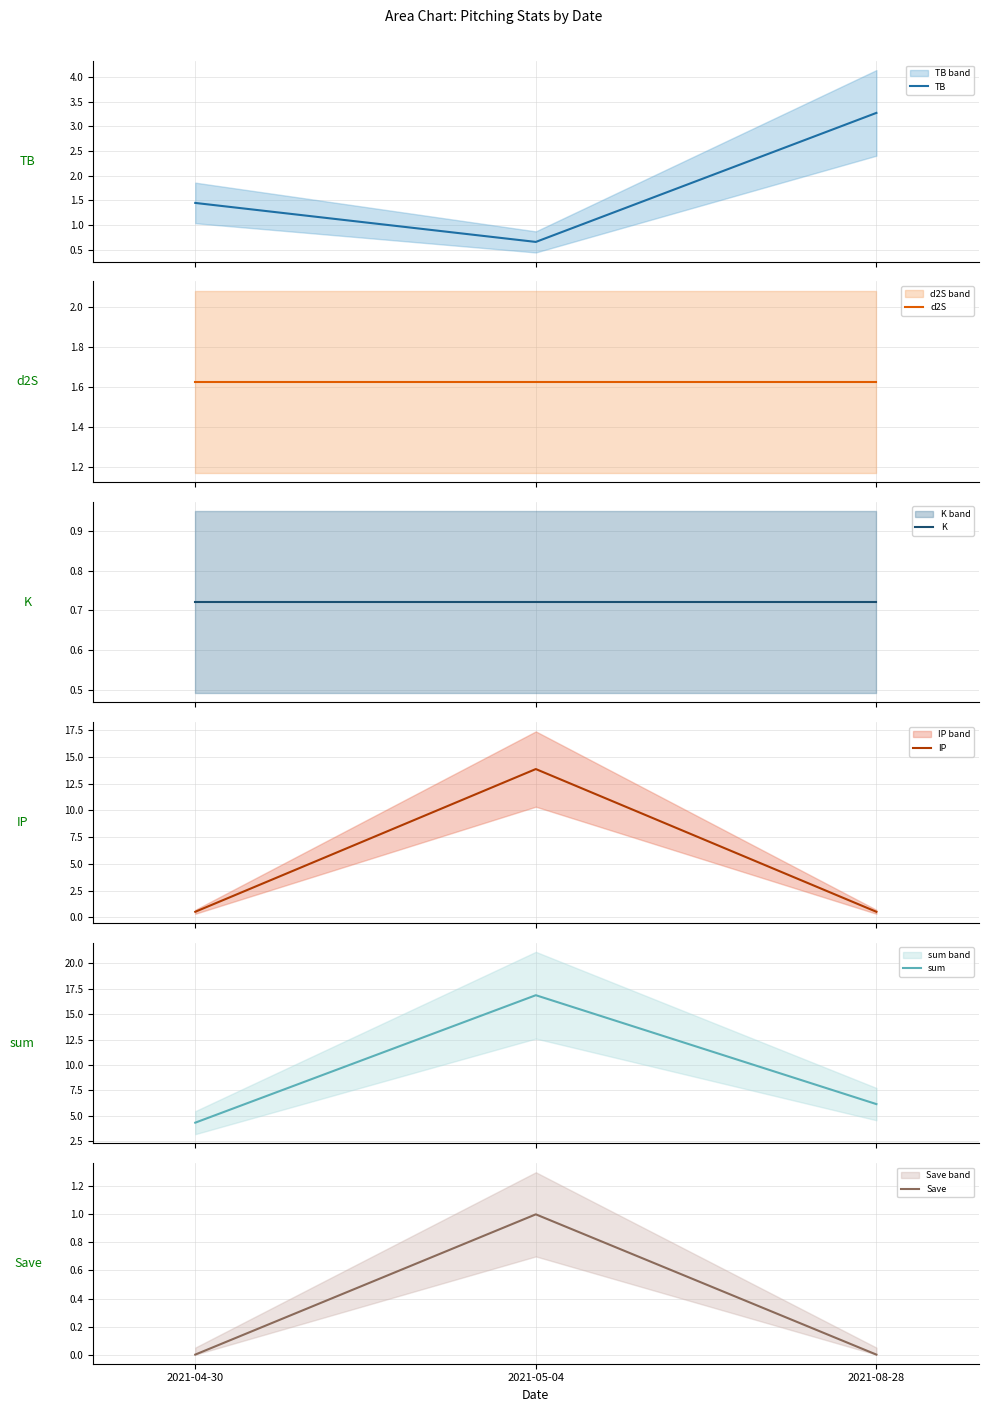

Reading left to right, list all the values displayed in this chart.

TB: 1.4	0.7	3.3
d2S: 1.6	1.6	1.6
K: 0.7	0.7	0.7
IP: 0.5	13.9	0.5
sum: 4.3	16.9	6.2
Save: 0.0	1.0	0.0